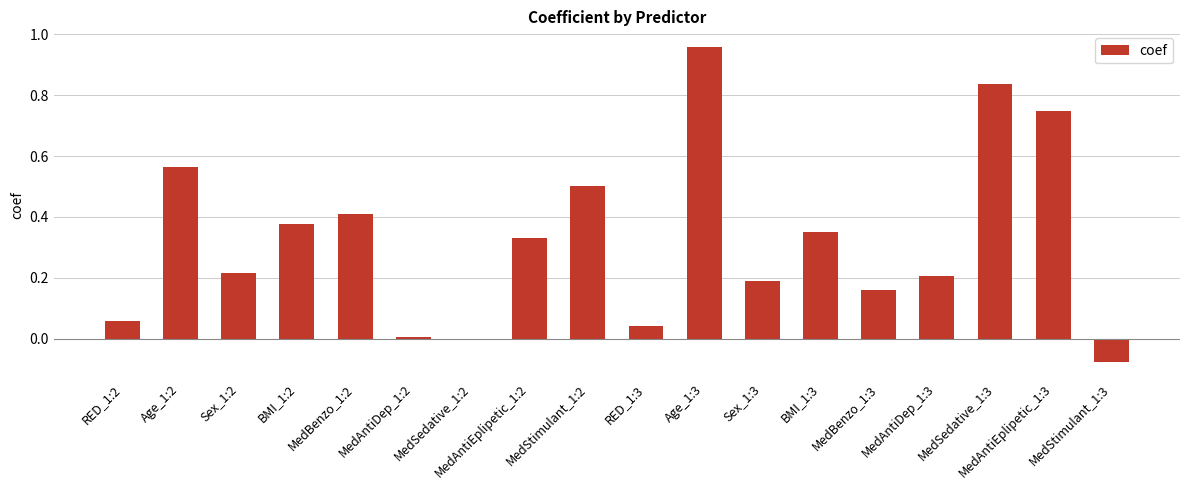

What is the sum of all values?

5.9